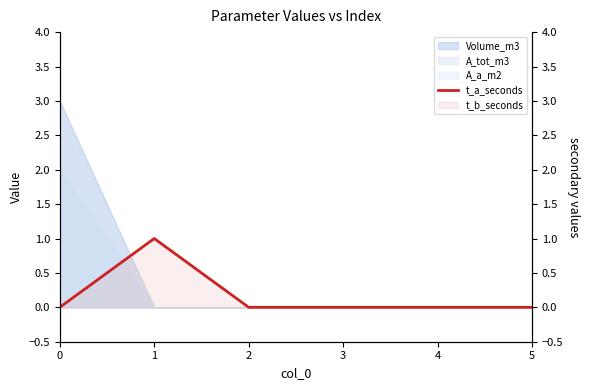

What is the difference between the maximum and minimum values?

1